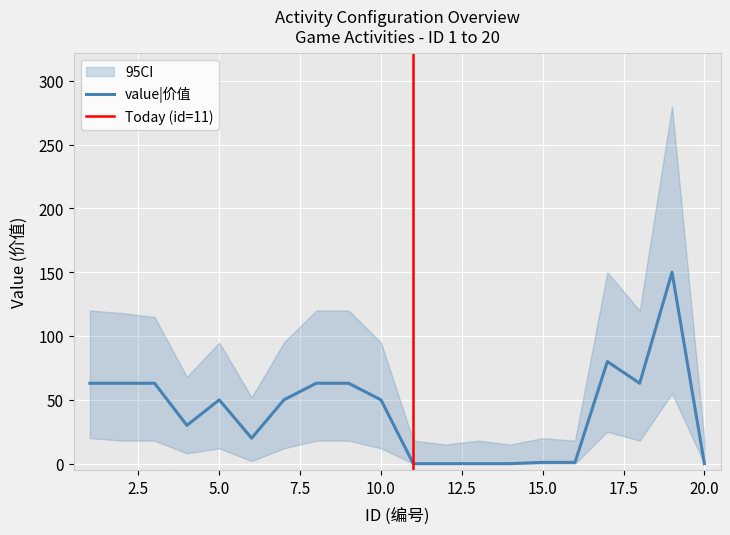

True or false: value|价值 has a value of 0 at 20.0.

True